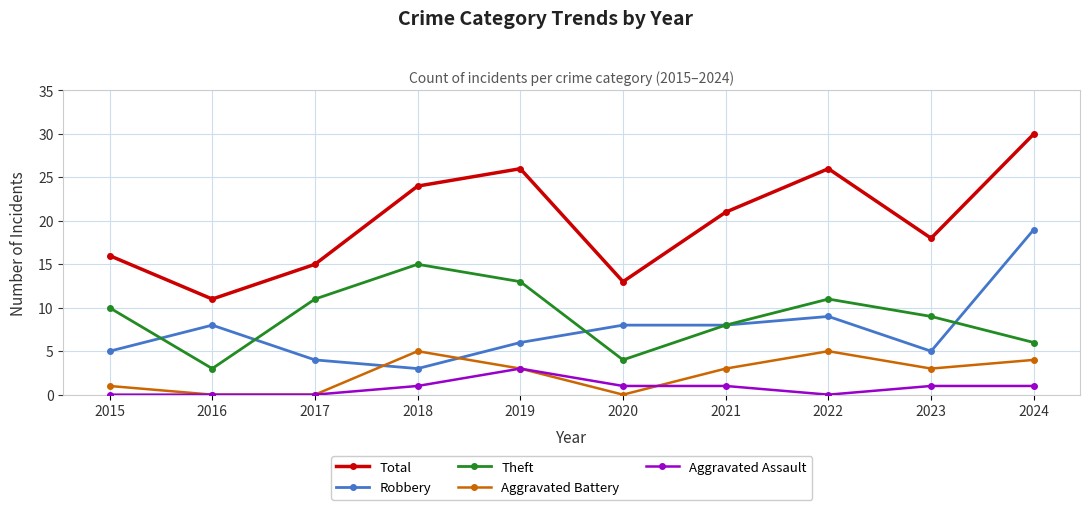

At which label does Theft reach its peak?

2018